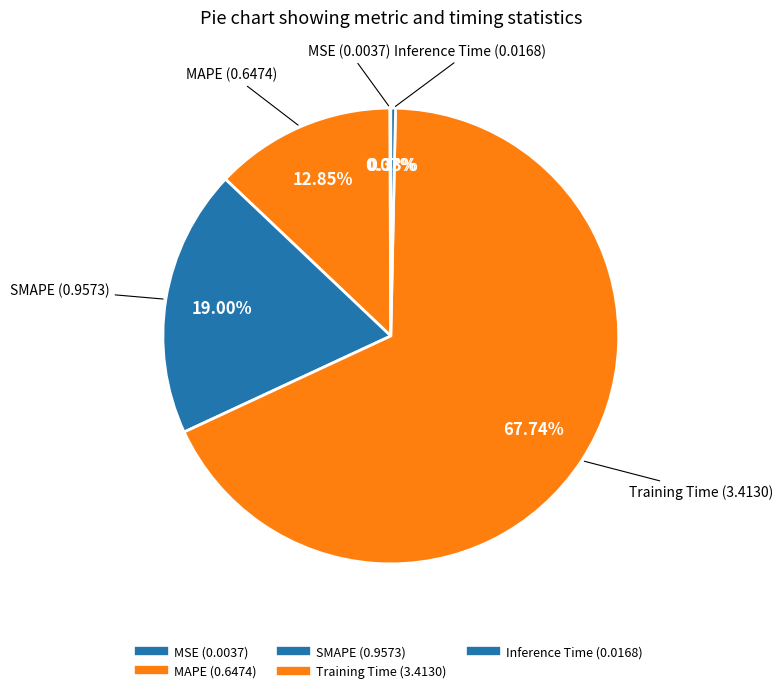

To the nearest percent, what portion does SMAPE represent?

19%